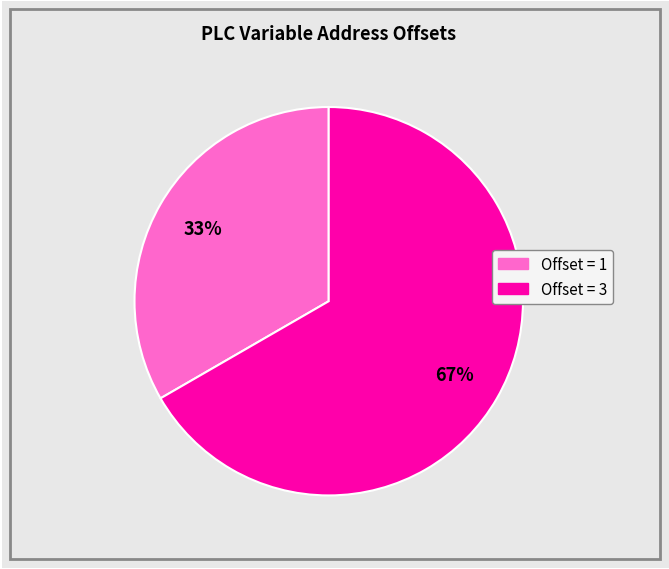

To the nearest percent, what is the average slice percentage?

50%